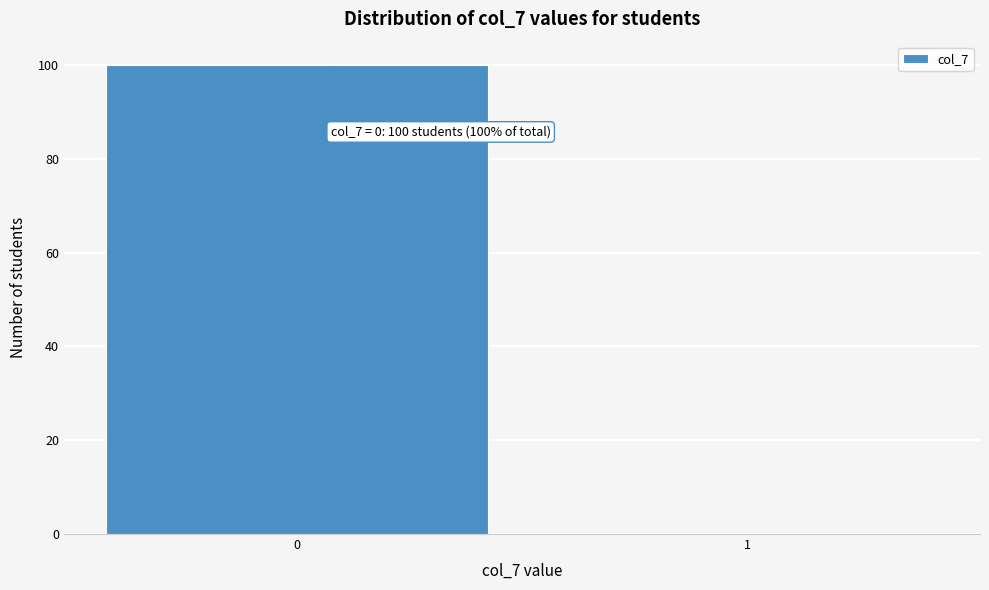

Reading left to right, transcribe all the data shown in this chart.

0=100	1=0